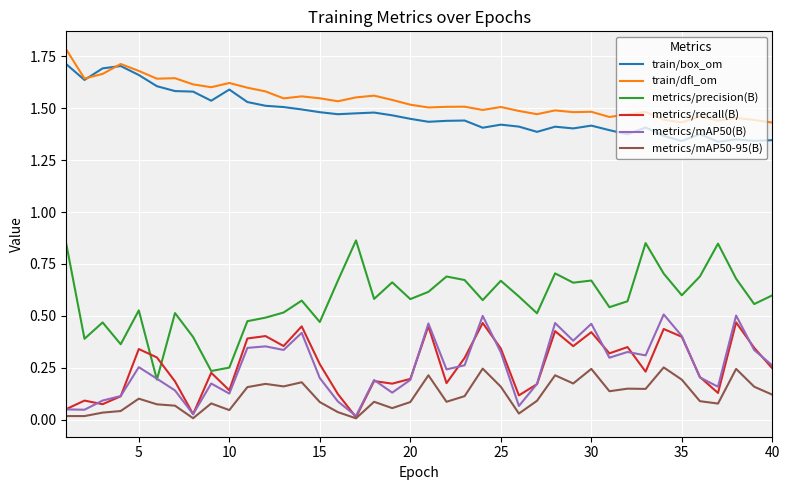

What is the sum of all metrics/mAP50-95(B) values?

4.7